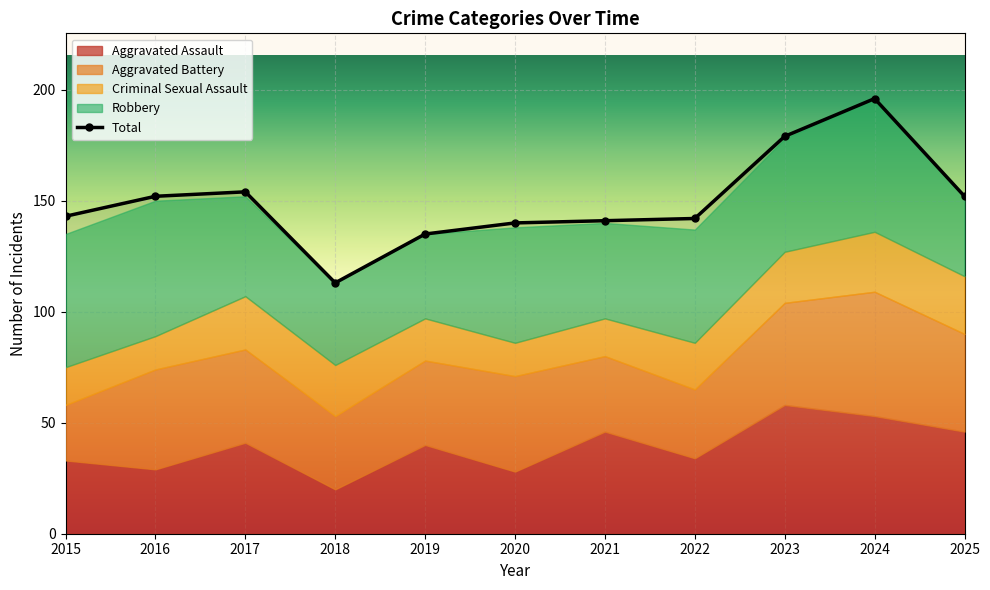

What is the difference between the second highest and second lowest values in the Total series?

44